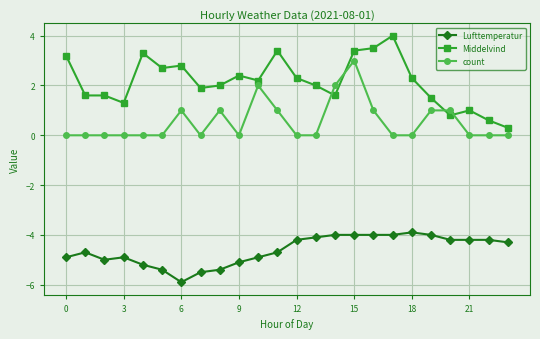

What is the minimum value shown in the chart?

-5.9